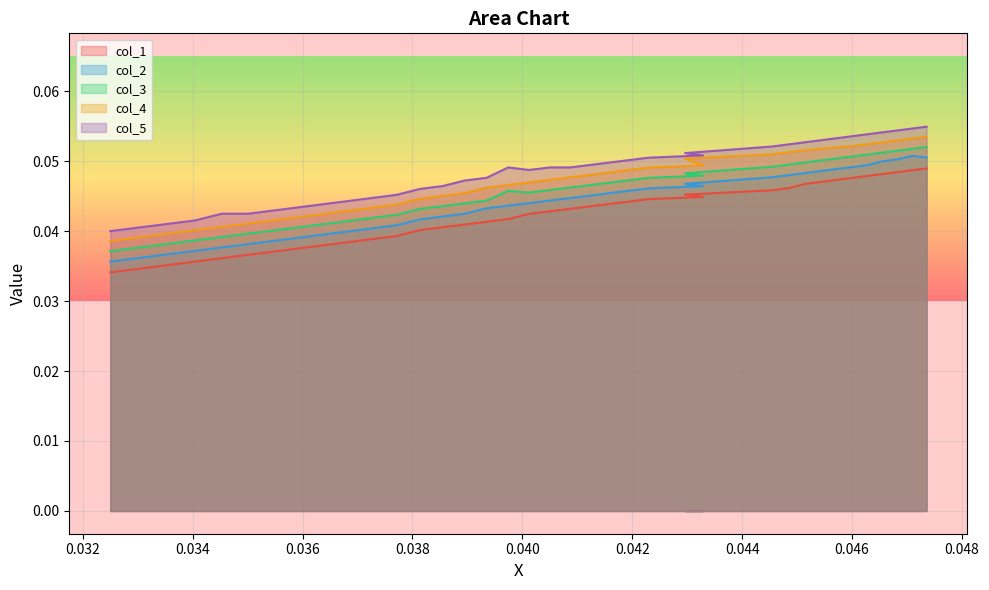

List the series in order of their overall mean, lowest first.

col_1, col_2, col_3, col_4, col_5